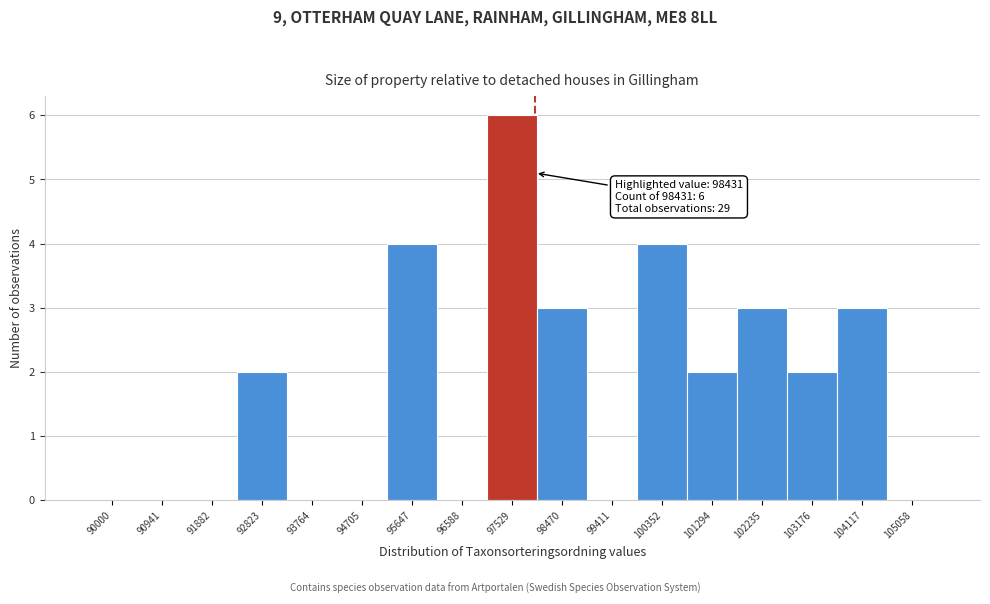

Reading left to right, transcribe all the data shown in this chart.

90000=0	90941=0	91882=0	92823=2	93764=0	94705=0	95647=4	96588=0	97529=6	98470=3	99411=0	100352=4	101294=2	102235=3	103176=2	104117=3	105058=0